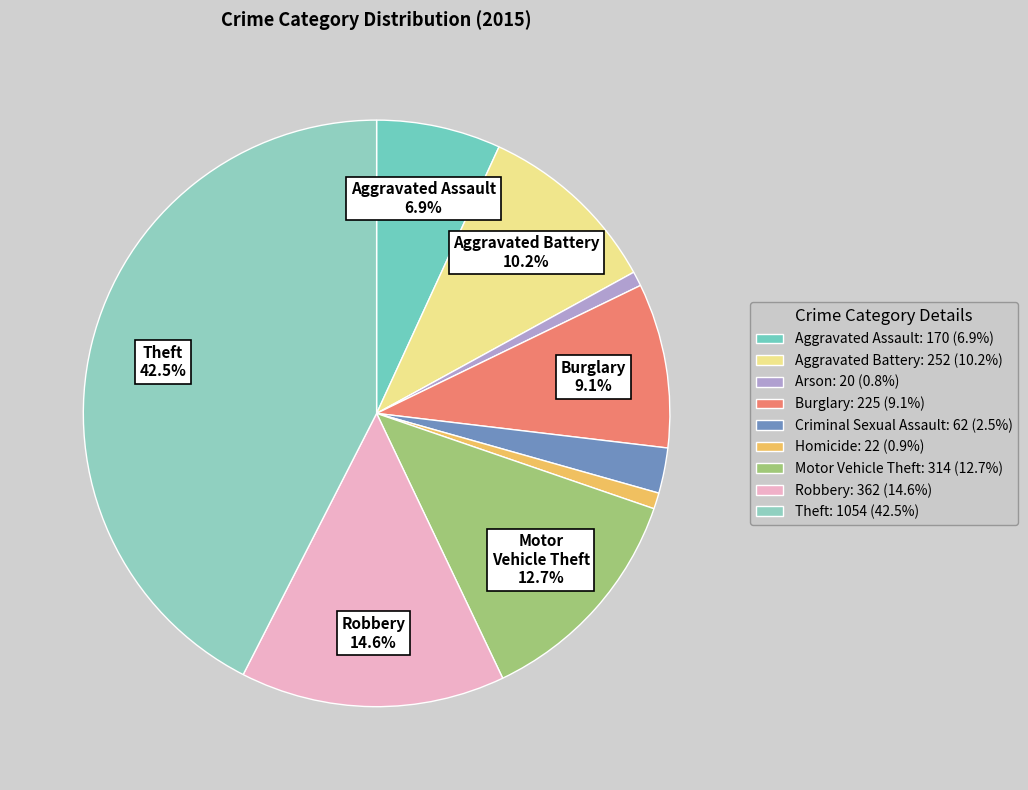

To the nearest percent, what is the difference between the Criminal Sexual Assault and Burglary slice percentages?

7%